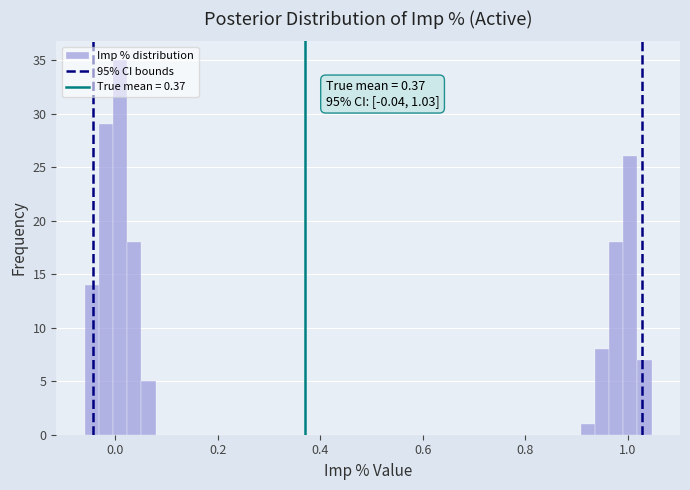

Read against the x-axis, roughly where is the centre of the tallest bar?

0.00